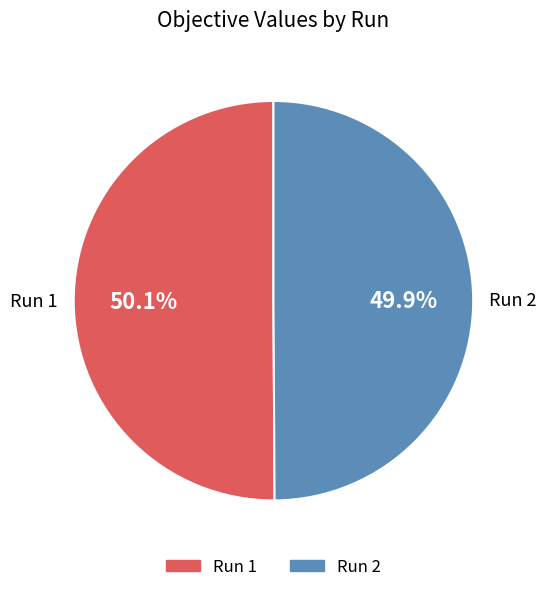

Does any single category account for the majority?

Yes